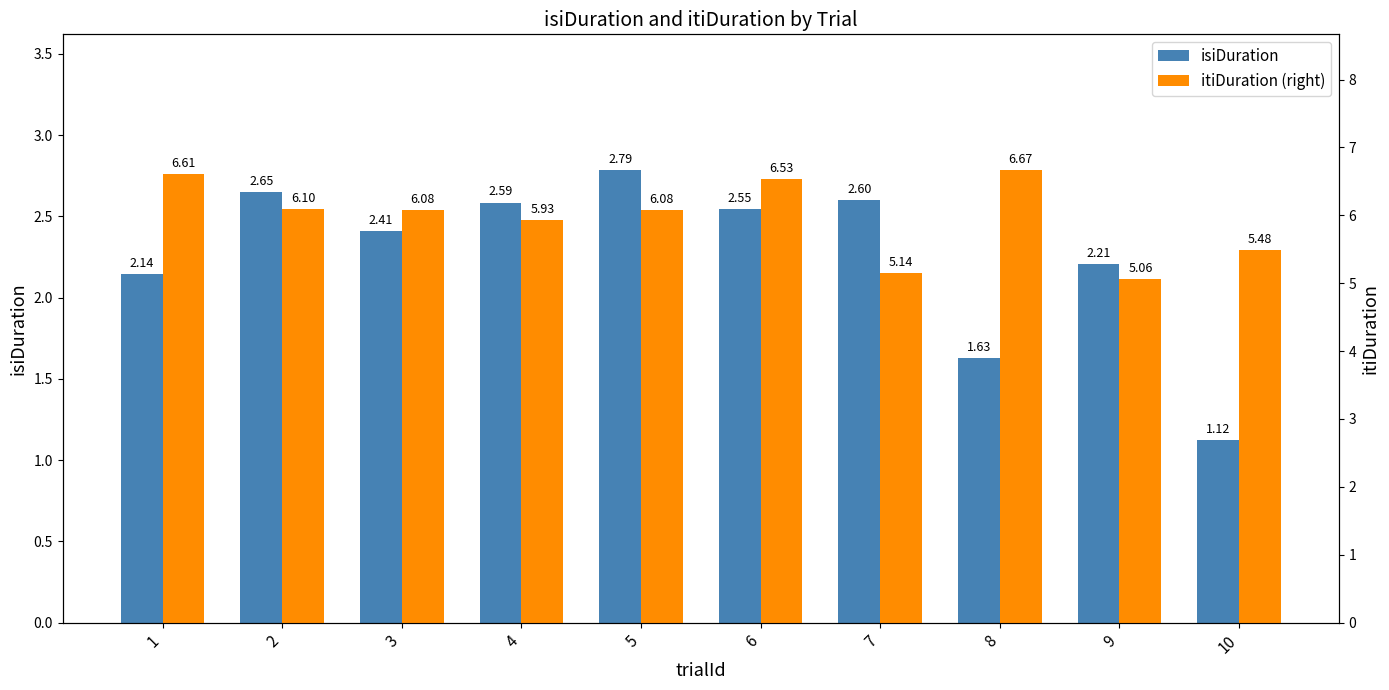

What are all the series names shown in the legend?

isiDuration, itiDuration (right)